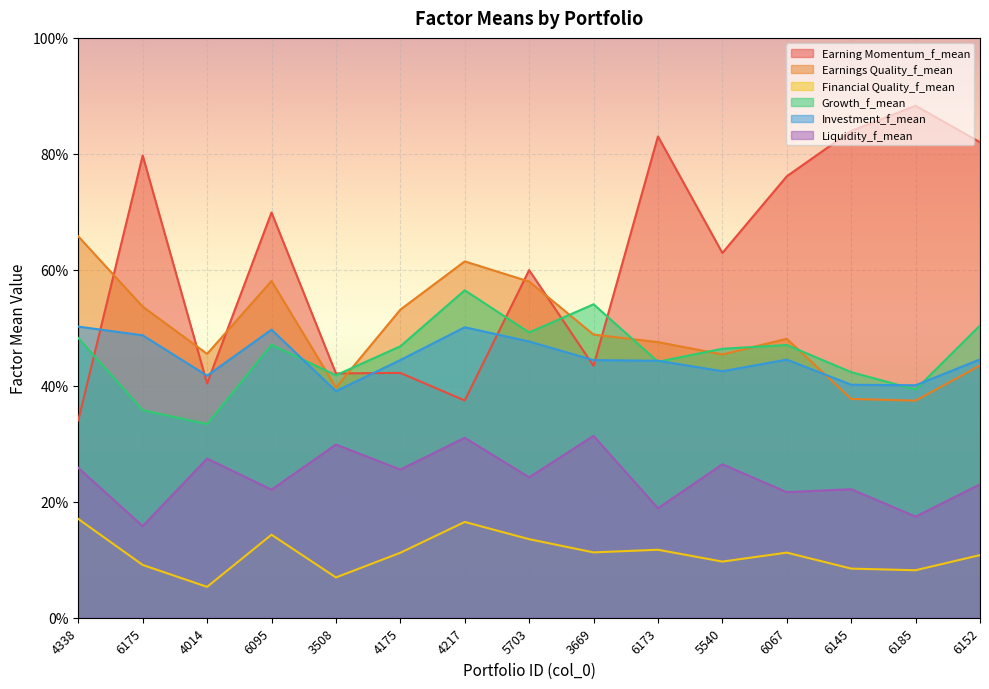

Reading left to right, list all the values displayed in this chart.

Earning Momentum_f_mean: 4338=0.3	6175=0.8	4014=0.4	6095=0.7	3508=0.4	4175=0.4	4217=0.4	5703=0.6	3669=0.4	6173=0.8	5540=0.6	6067=0.8	6145=0.8	6185=0.9	6152=0.8
Earnings Quality_f_mean: 4338=0.7	6175=0.5	4014=0.5	6095=0.6	3508=0.4	4175=0.5	4217=0.6	5703=0.6	3669=0.5	6173=0.5	5540=0.5	6067=0.5	6145=0.4	6185=0.4	6152=0.4
Financial Quality_f_mean: 4338=0.2	6175=0.1	4014=0.1	6095=0.1	3508=0.1	4175=0.1	4217=0.2	5703=0.1	3669=0.1	6173=0.1	5540=0.1	6067=0.1	6145=0.1	6185=0.1	6152=0.1
Growth_f_mean: 4338=0.5	6175=0.4	4014=0.3	6095=0.5	3508=0.4	4175=0.5	4217=0.6	5703=0.5	3669=0.5	6173=0.4	5540=0.5	6067=0.5	6145=0.4	6185=0.4	6152=0.5
Investment_f_mean: 4338=0.5	6175=0.5	4014=0.4	6095=0.5	3508=0.4	4175=0.4	4217=0.5	5703=0.5	3669=0.4	6173=0.4	5540=0.4	6067=0.4	6145=0.4	6185=0.4	6152=0.4
Liquidity_f_mean: 4338=0.3	6175=0.2	4014=0.3	6095=0.2	3508=0.3	4175=0.3	4217=0.3	5703=0.2	3669=0.3	6173=0.2	5540=0.3	6067=0.2	6145=0.2	6185=0.2	6152=0.2